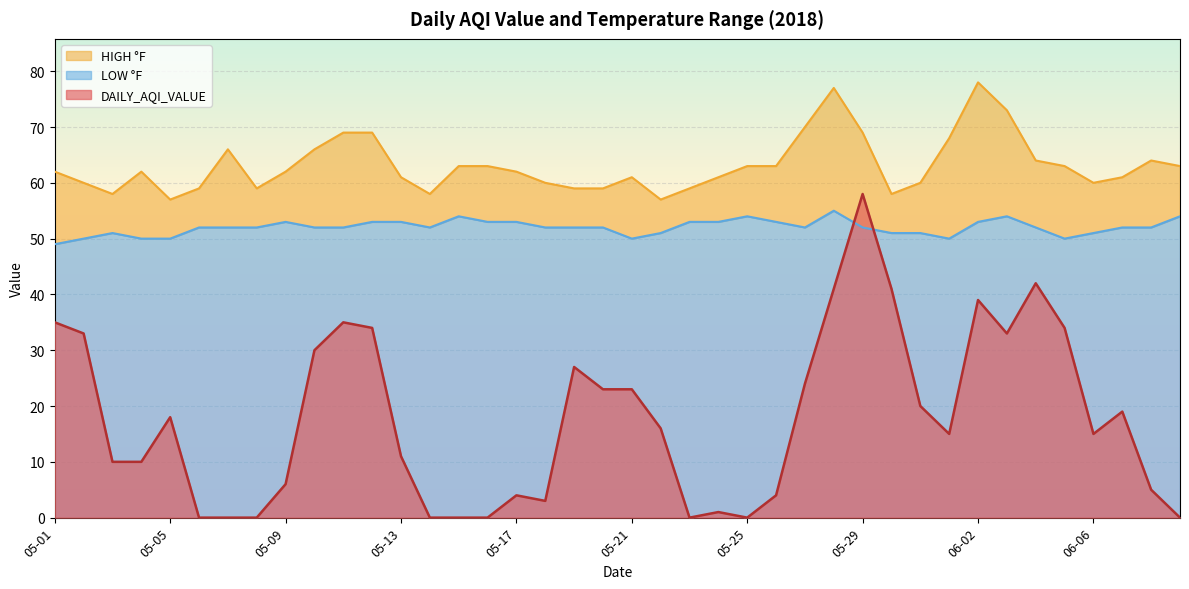

What is the spread (max minus min) of values at 05-04?

52